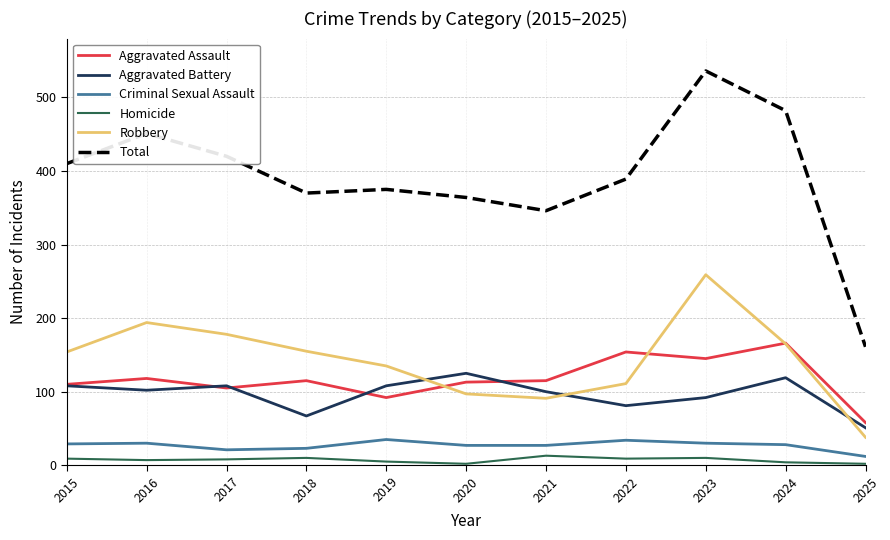

True or false: Aggravated Battery and Criminal Sexual Assault intersect in this chart.

False